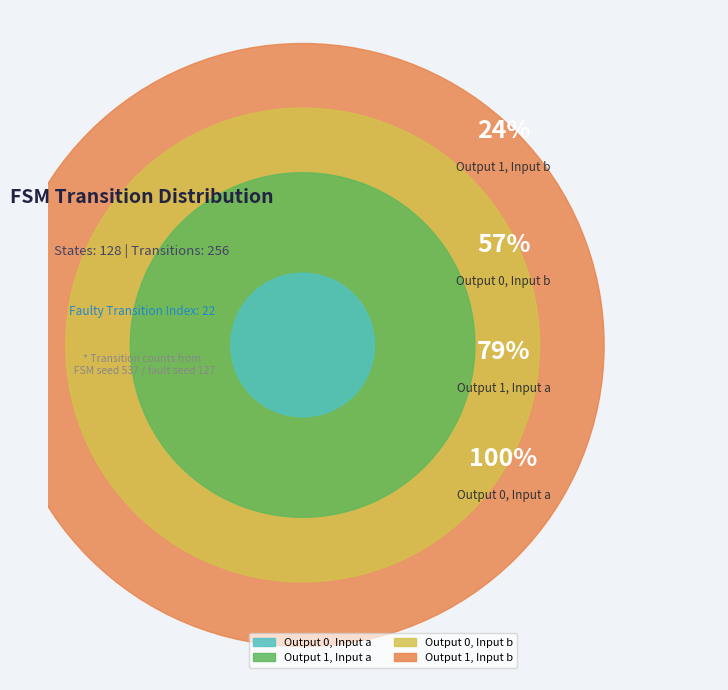

How many slices are in this pie chart?

4